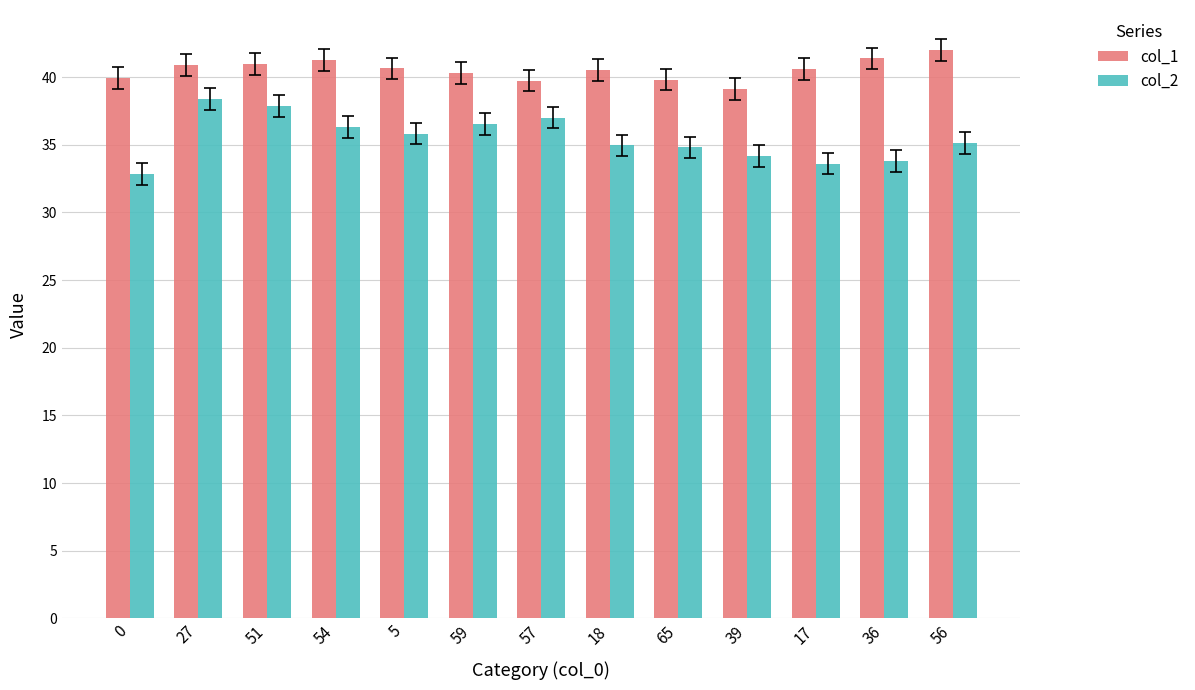

Rank the series by their average value, from lowest to highest.

col_2, col_1